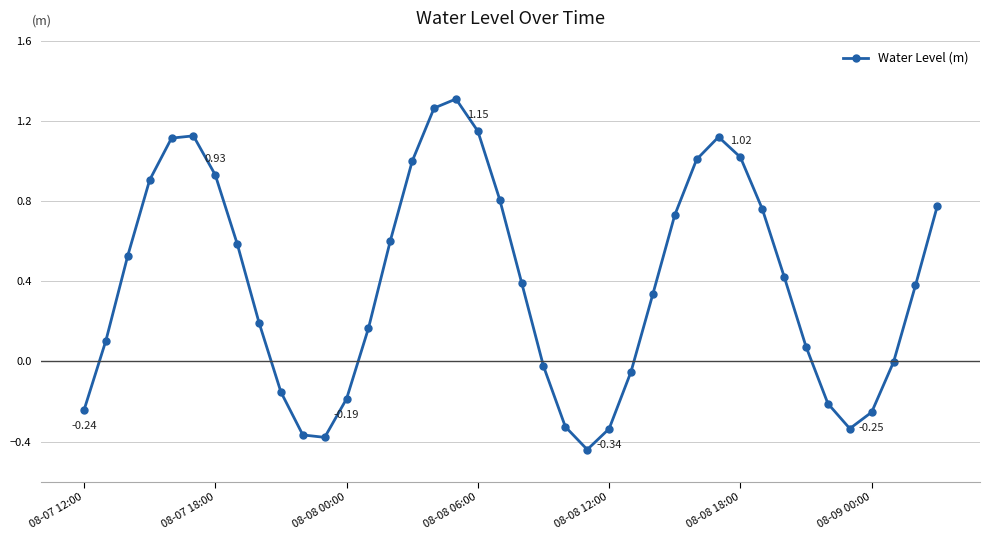

How many lines are shown in the chart?

1